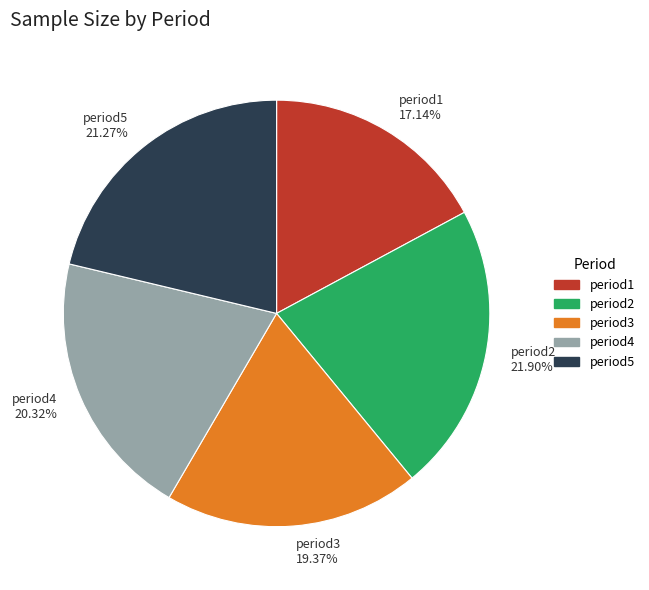

The period4 slice represents 28% of the pie. True or false?

False